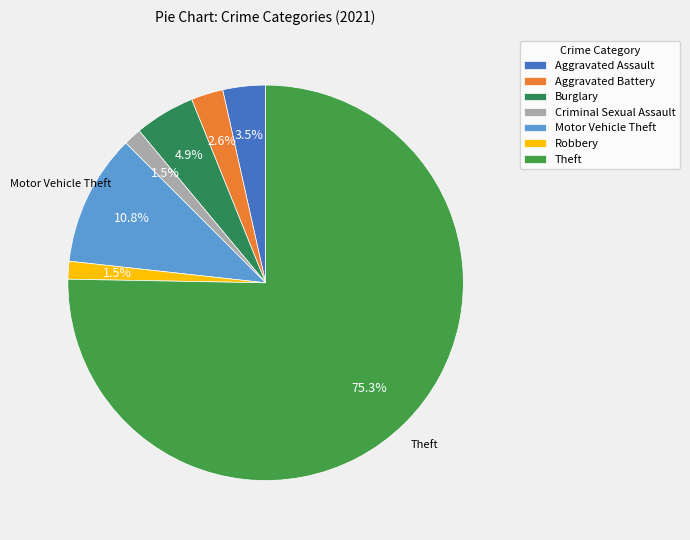

What is the total percentage of Burglary and Aggravated Battery?

7.6%